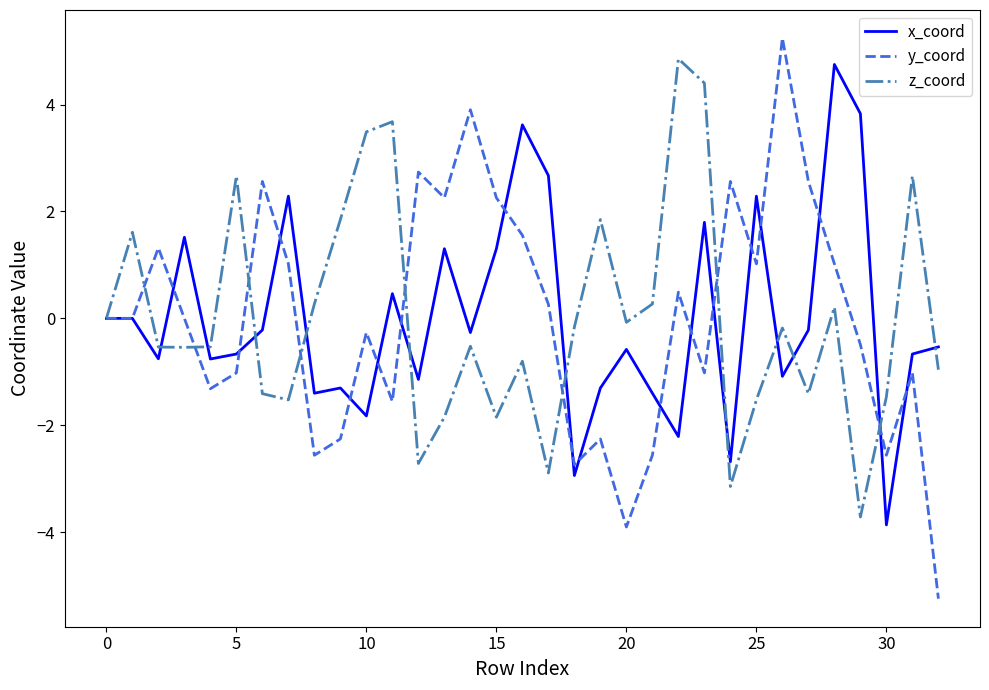

What is the smallest value displayed?

-5.2